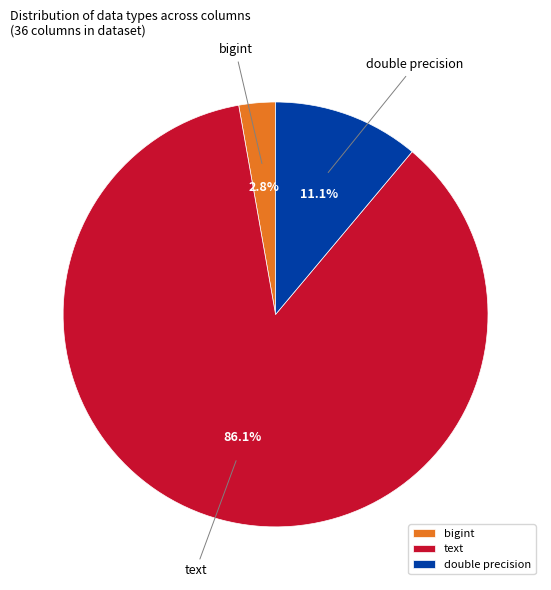

Is there a majority slice in this chart?

Yes